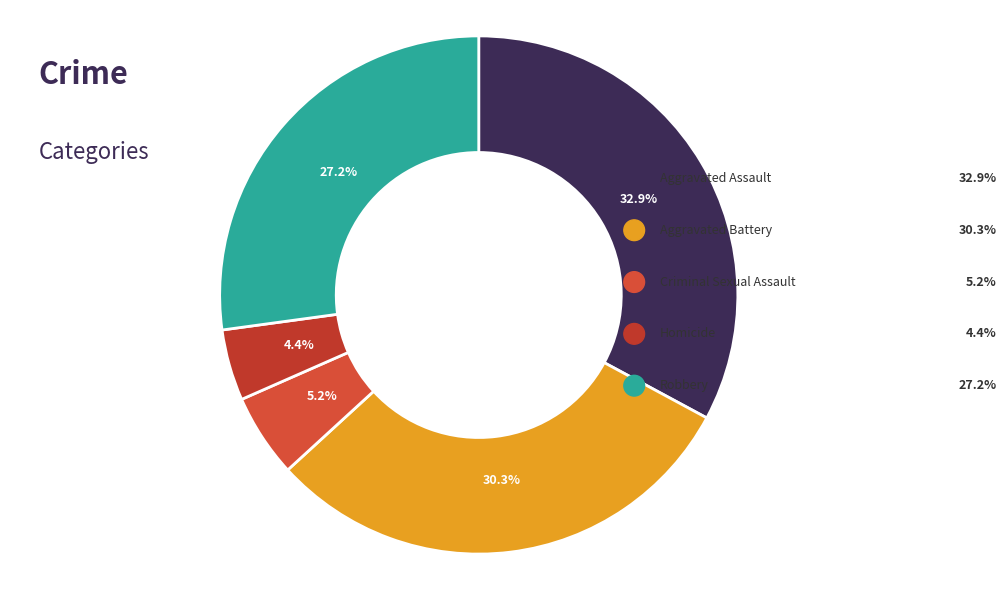

How much of the chart is everything except Homicide?

95.6%